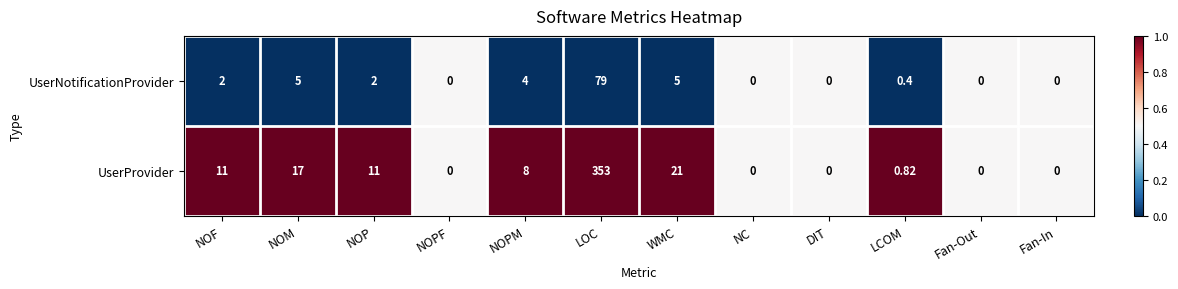

At which label does UserProvider first exceed 8?

NOF